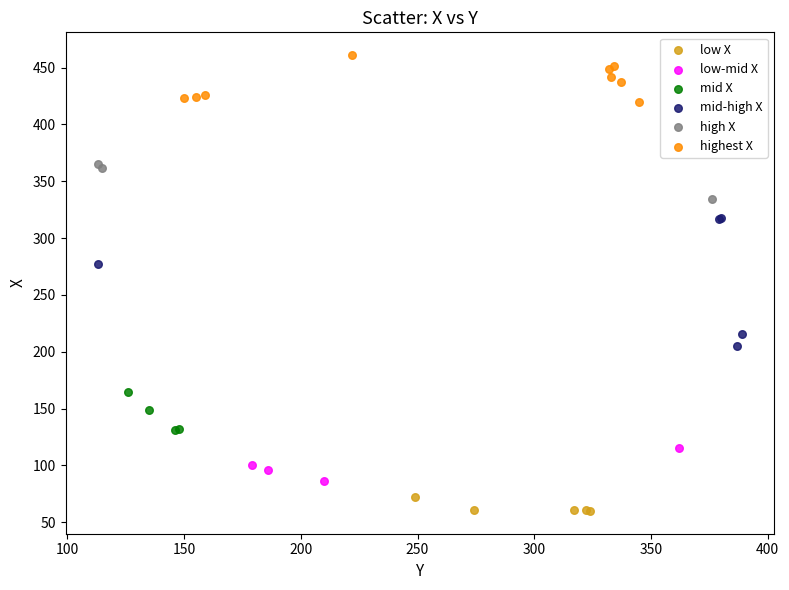

Which series contains the highest Y value?

highest X